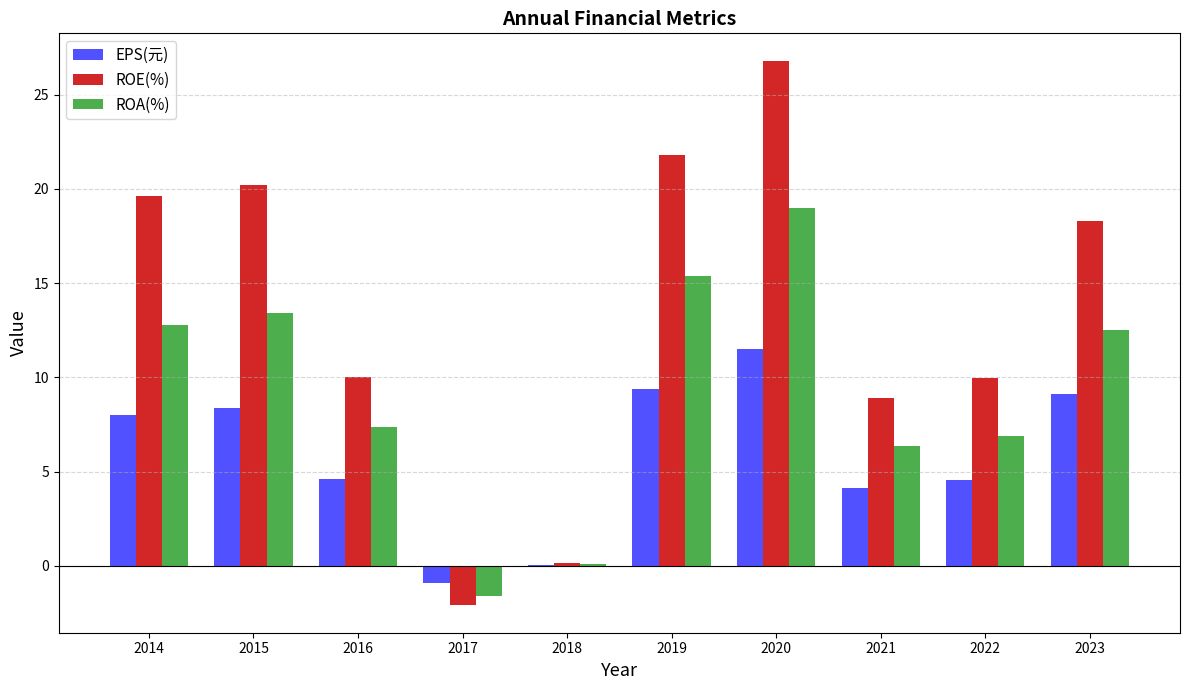

The value of ROE(%) at 2015 is 20.2. True or false?

True